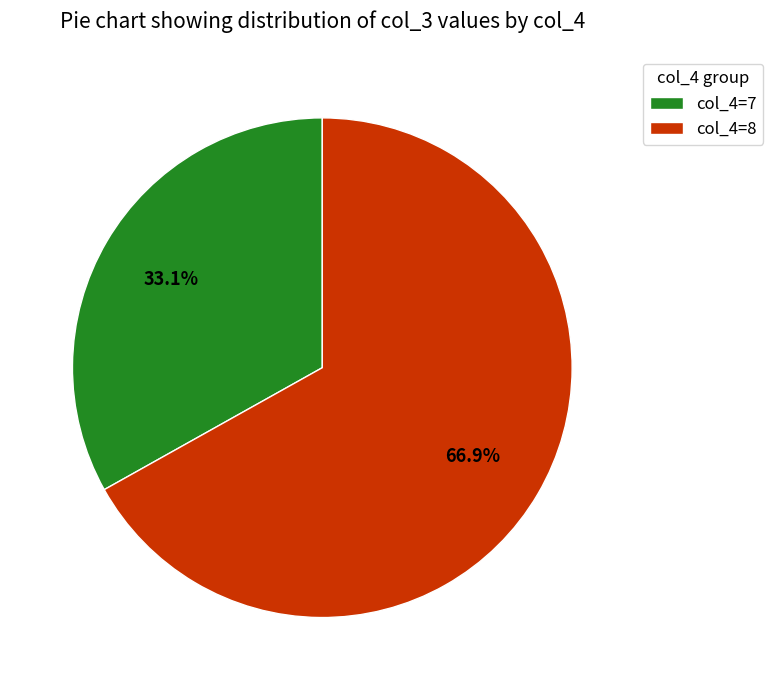

Combined, do col_4=7 and col_4=8 account for over 50%?

Yes